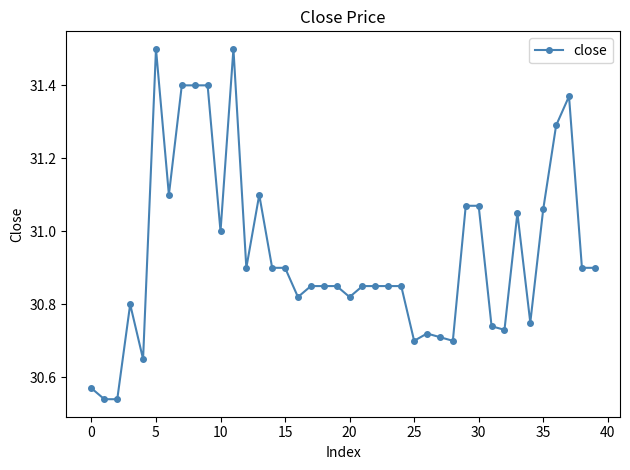

What is the difference between the maximum and minimum values?

1.0